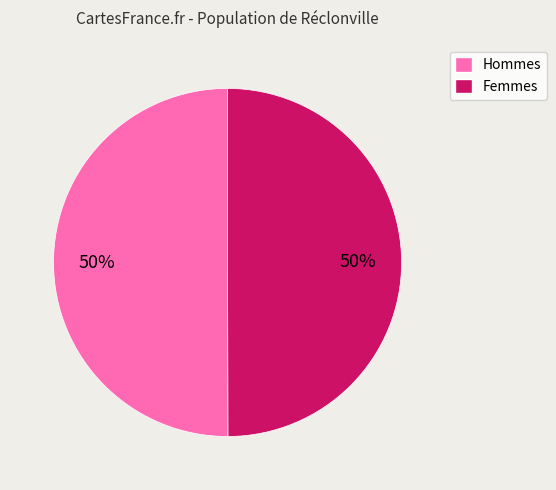

Is the sum of Femmes and Hommes greater than half?

Yes